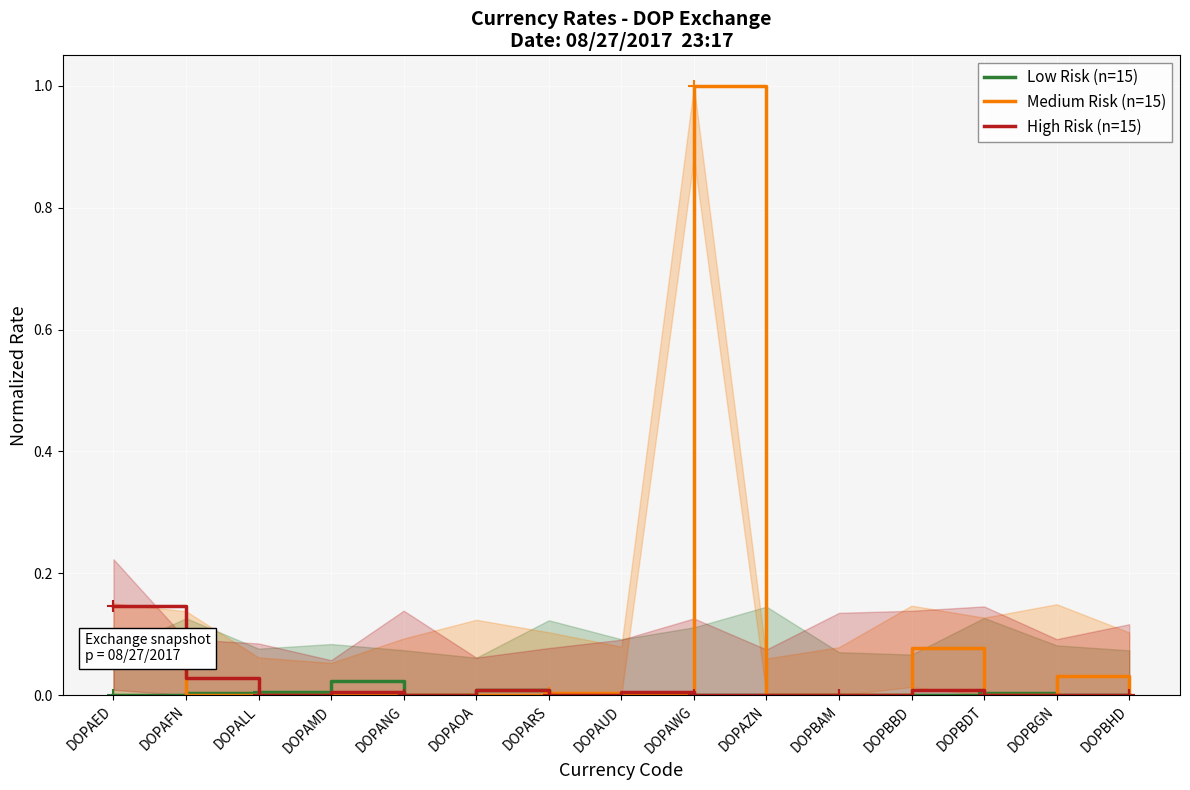

True or false: Medium Risk (n=15) has more than 1 interior local peaks.

True